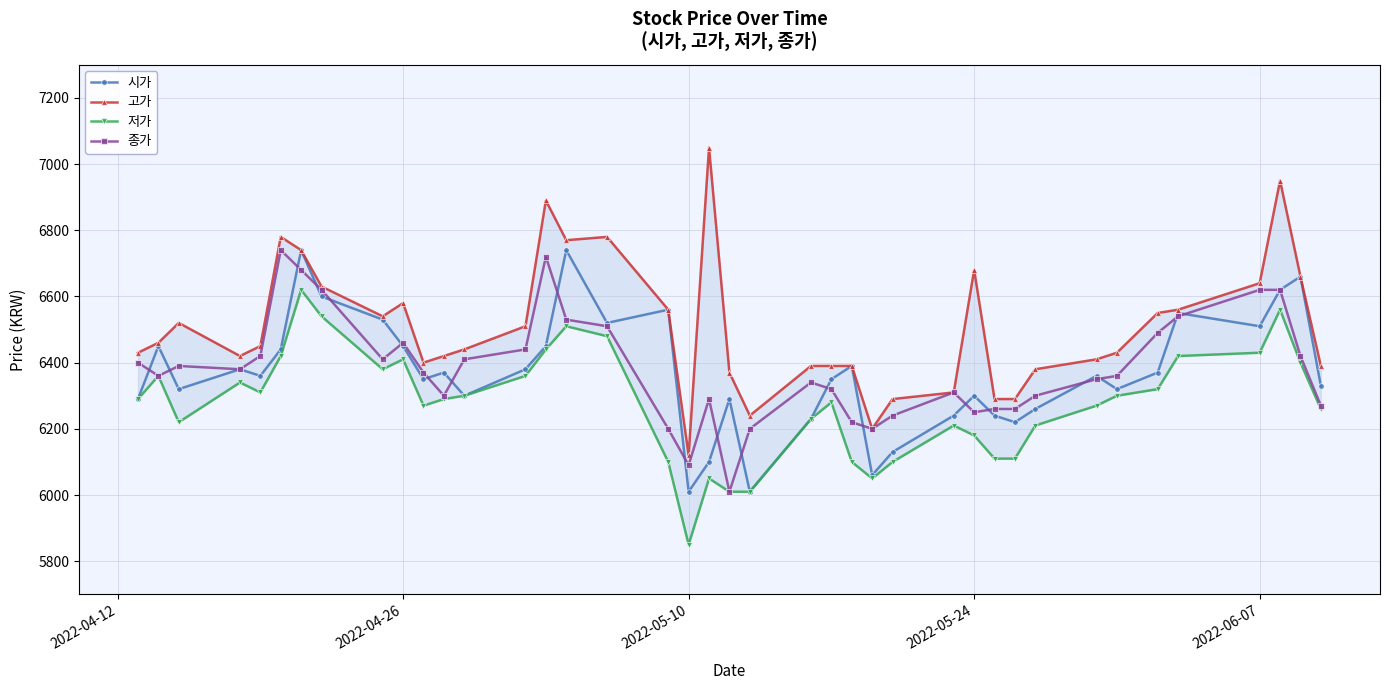

What is the average value of the 저가 series?

6278